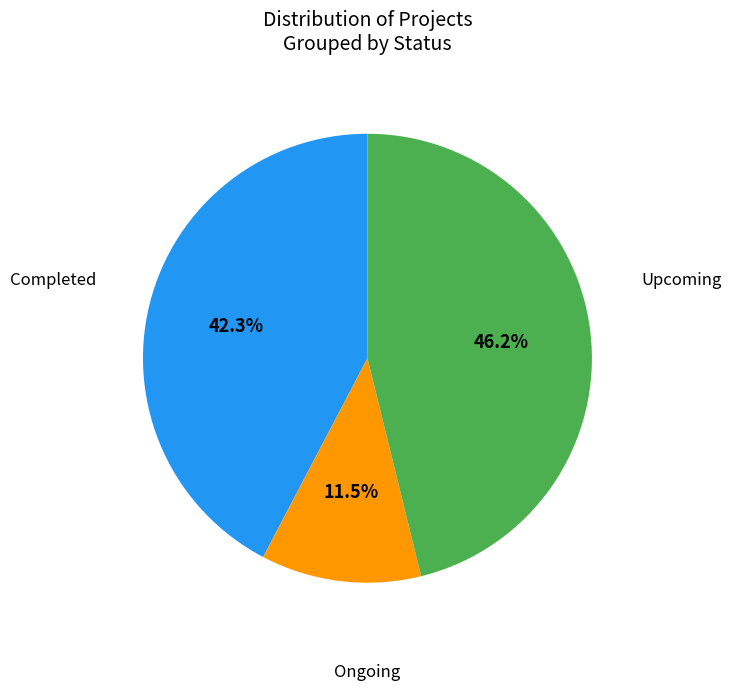

Does any single category account for the majority?

No